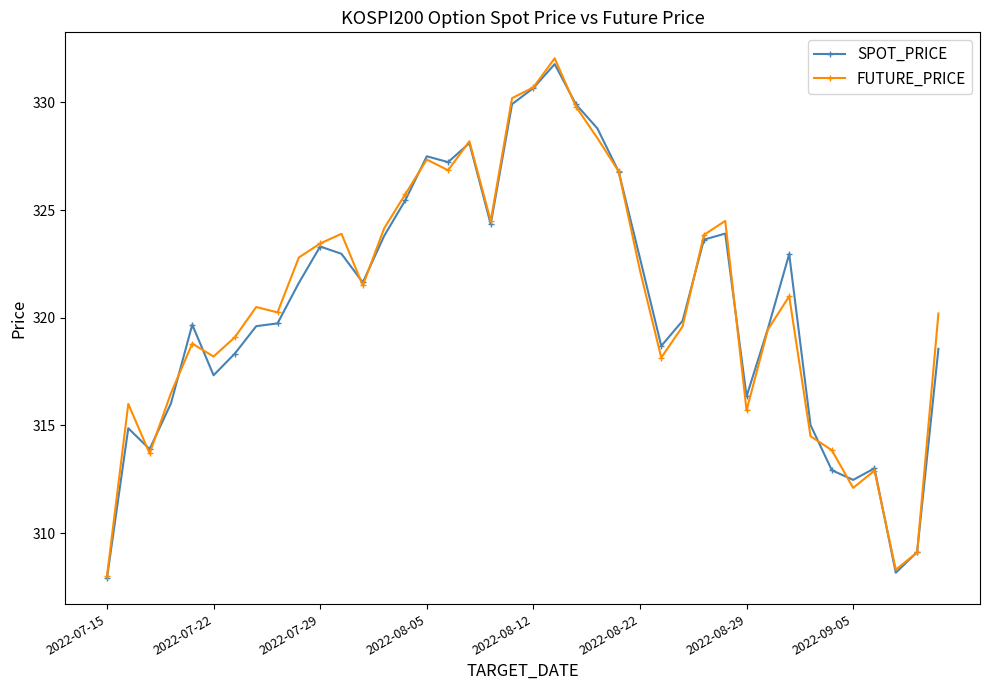

What is the greatest value displayed?

332.1